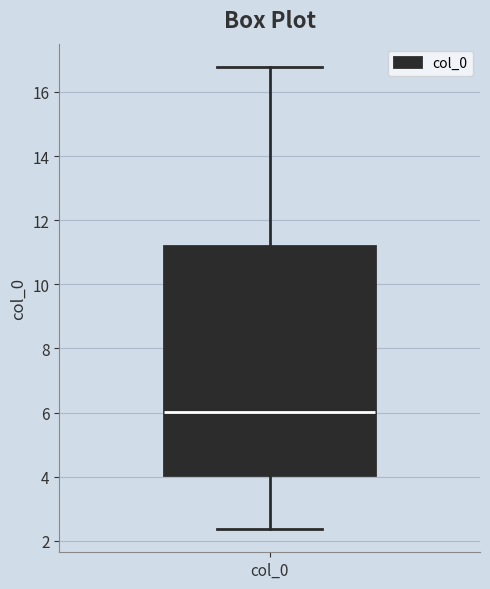

Transcribe this box plot: give where the median line is, the range the box spans, and where the two whiskers end, as read against the y-axis. The values are not printed on the chart, so give them approximately, as read against the axis.

median 6.0, box 4.0 to 11.2, whiskers 2.4 to 16.8